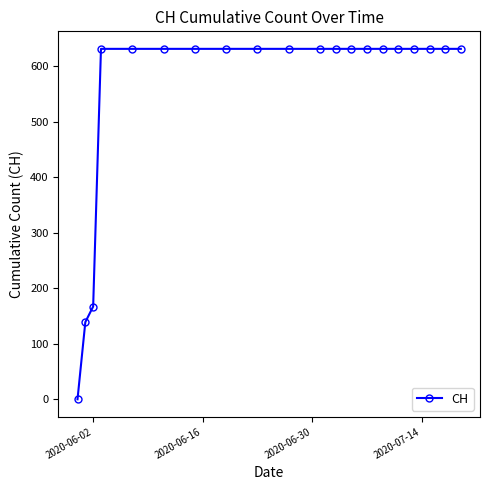

Reading right to left, what are all the values shown in this chart?

631	631	631	631	631	631	631	631	631	631	631	631	631	631	631	631	631	167	139	0